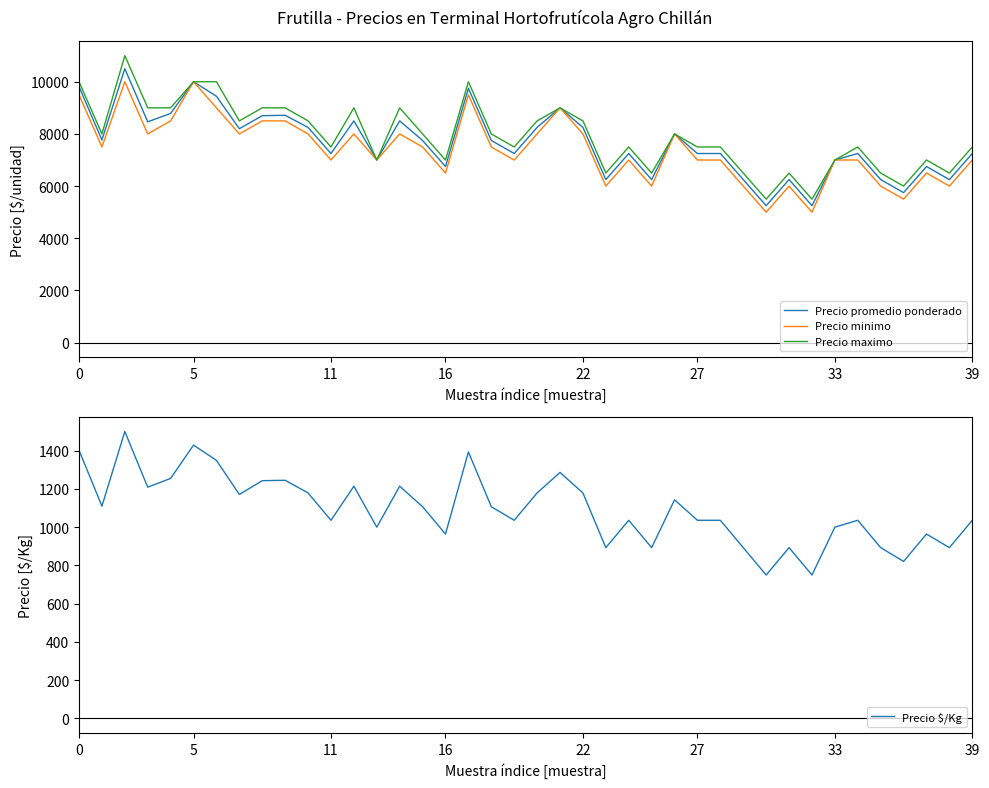

How many data points in Precio minimo are less than 7500?

20